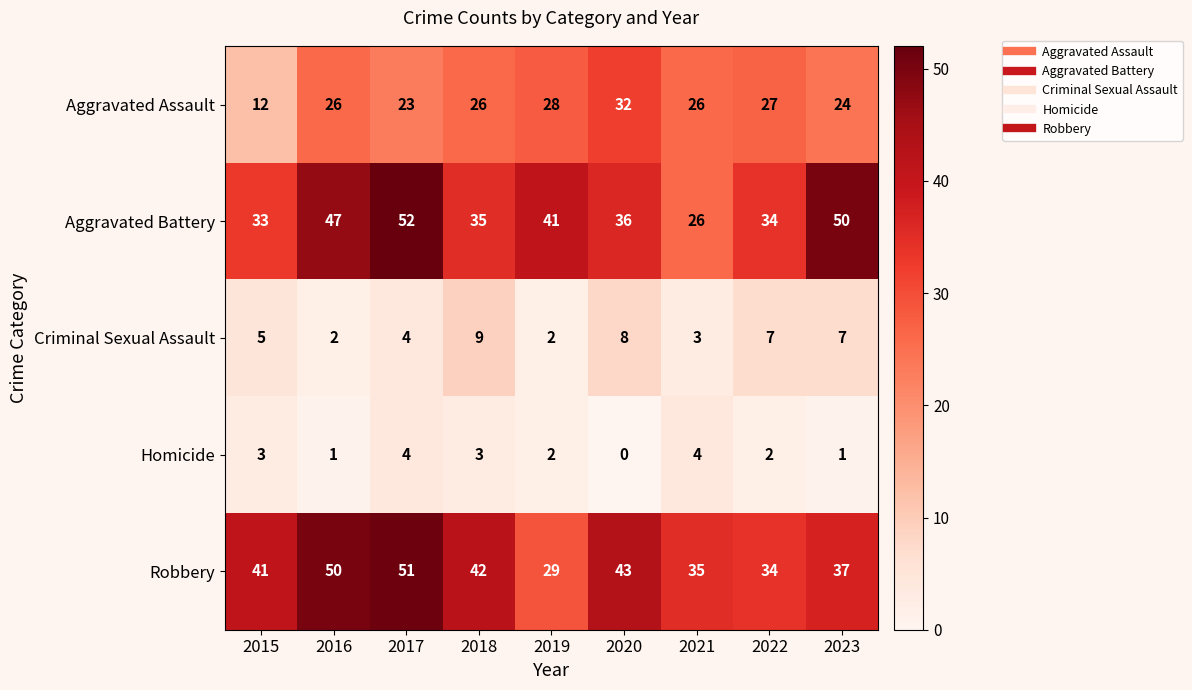

What is the sum of the Criminal Sexual Assault values at 2019 and 2022?

9